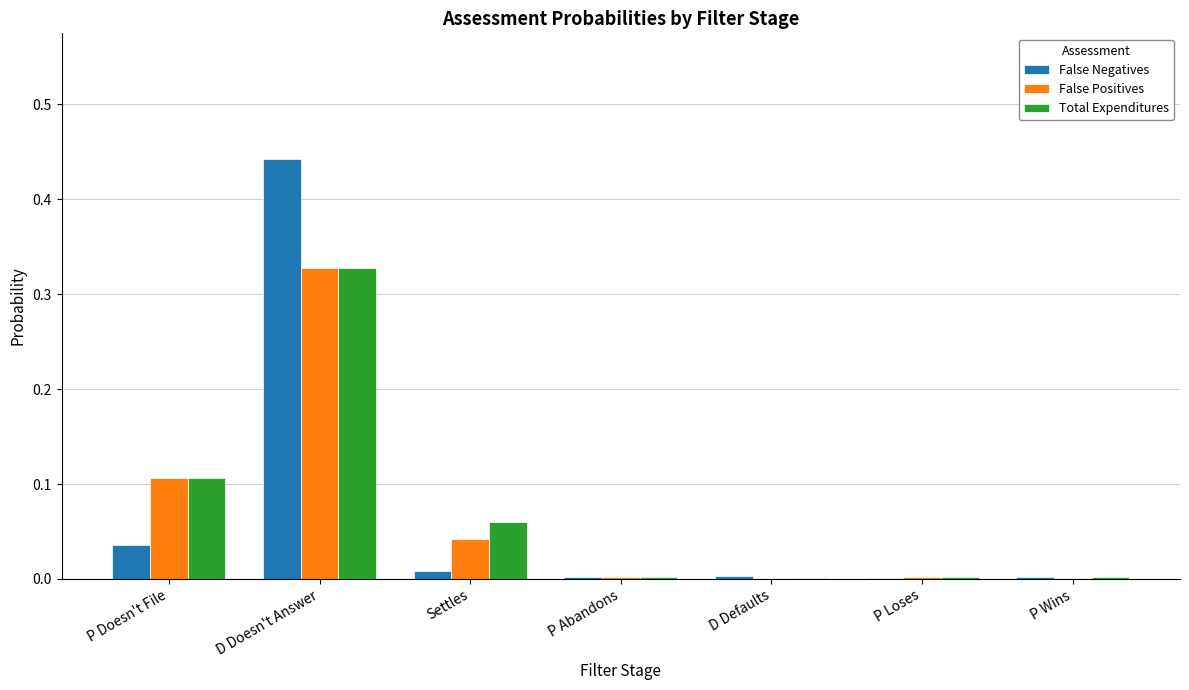

Between P Doesn't File and D Doesn't Answer, which series saw the biggest shift?

False Negatives